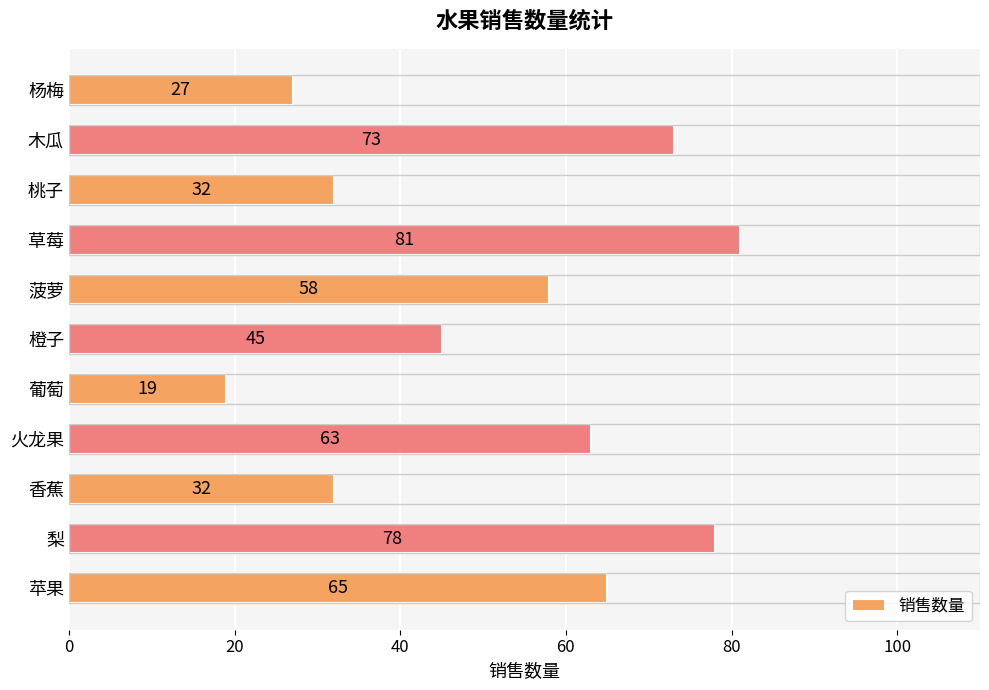

Where is the data nearest to the value 50?

橙子